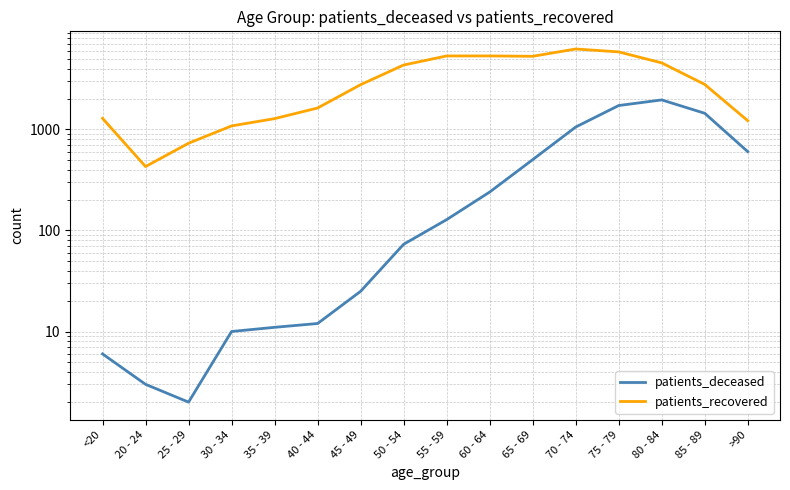

How many lines are shown in the chart?

2